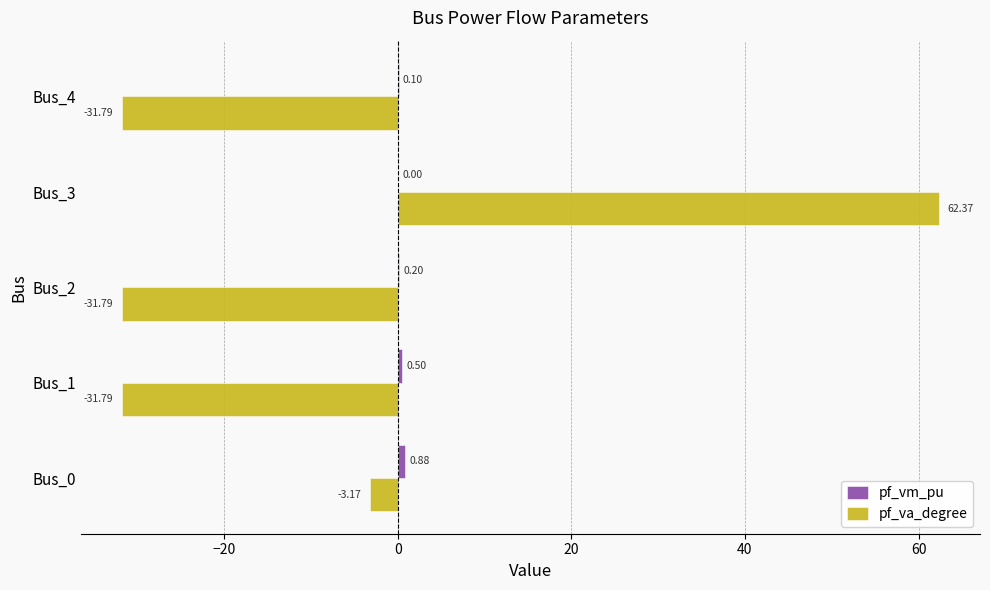

What is the sum of the pf_va_degree values at Bus_3 and Bus_1?

30.6